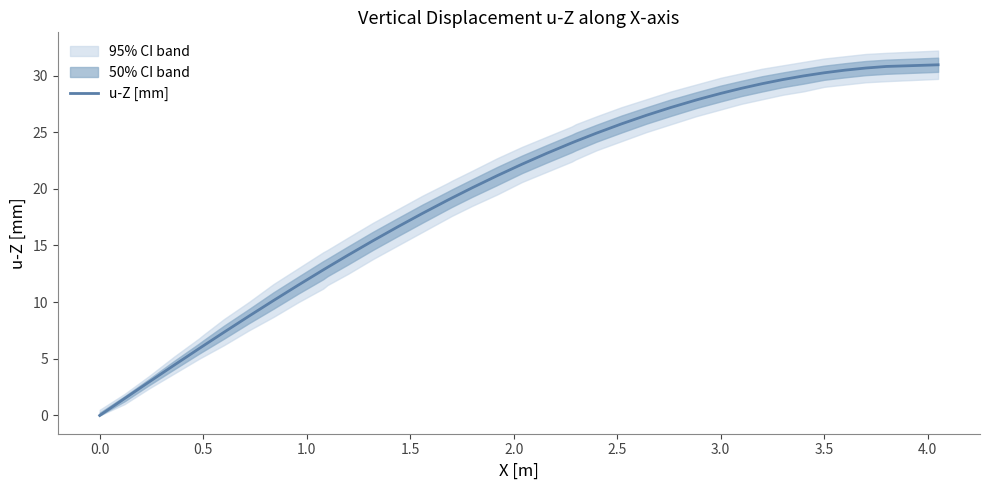

Is this an area chart (filled region under the line)?

No